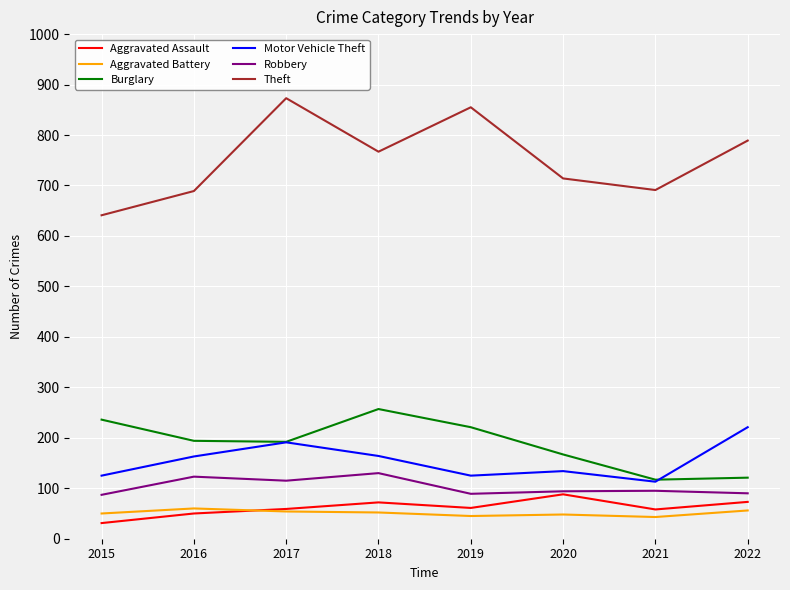

Which series has the widest spread of values?

Theft